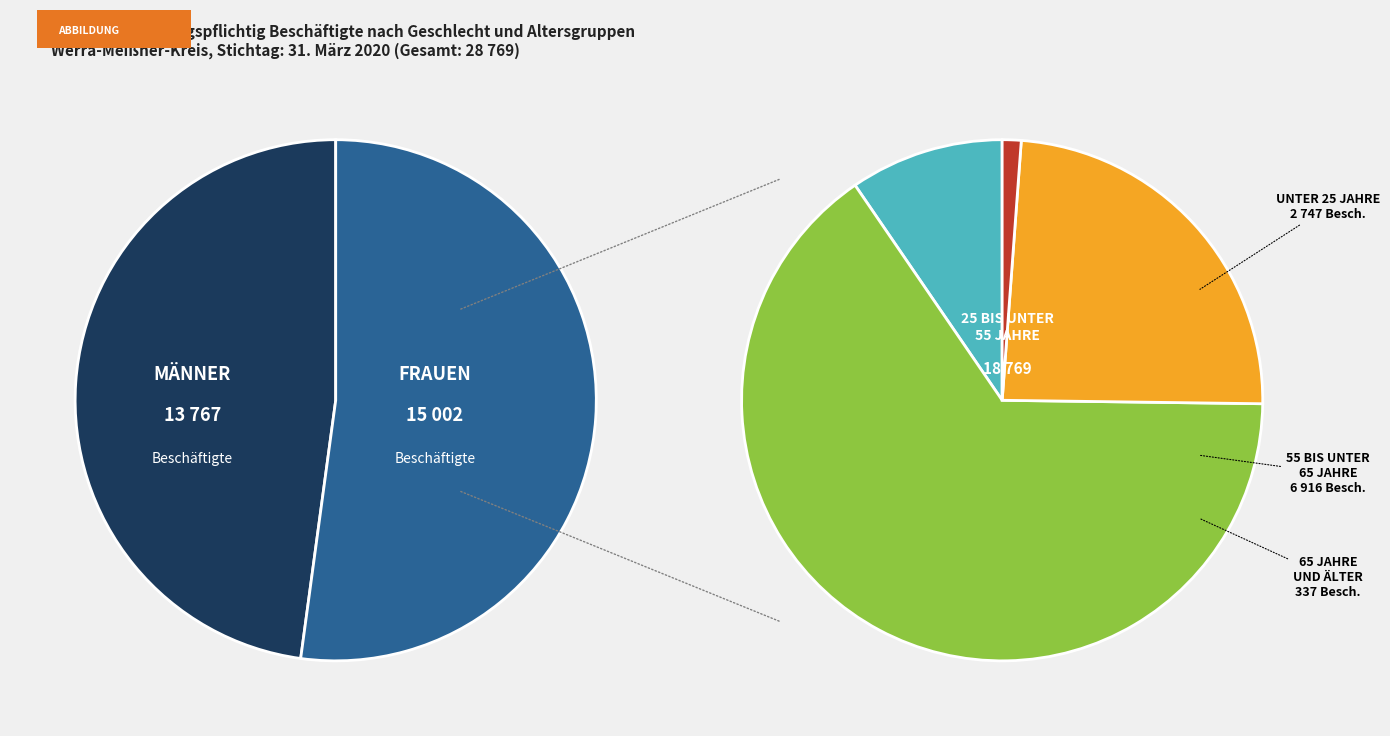

Rank the categories by value from lowest to highest.

65 Jahre und älter, unter 25 Jahre, 55 bis unter 65 Jahre, Männer, Frauen, 25 bis unter 55 Jahre